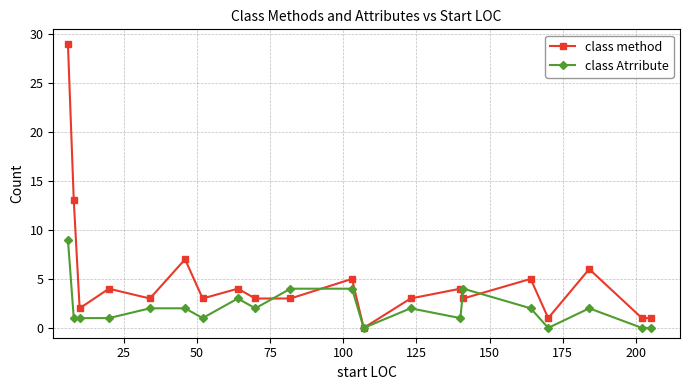

Which series has the largest total across all categories?

class method